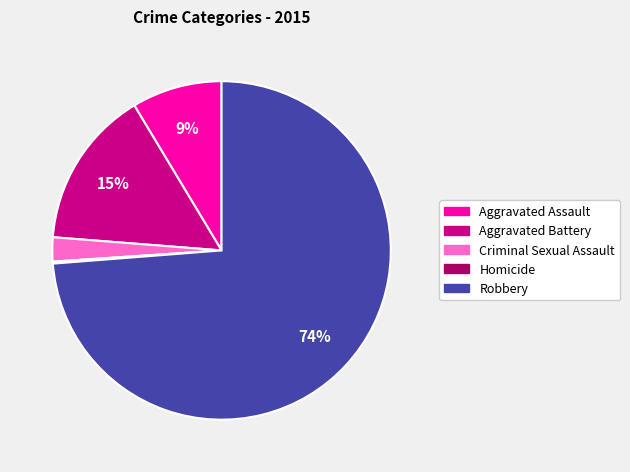

Is there any slice that represents more than half of the pie?

Yes